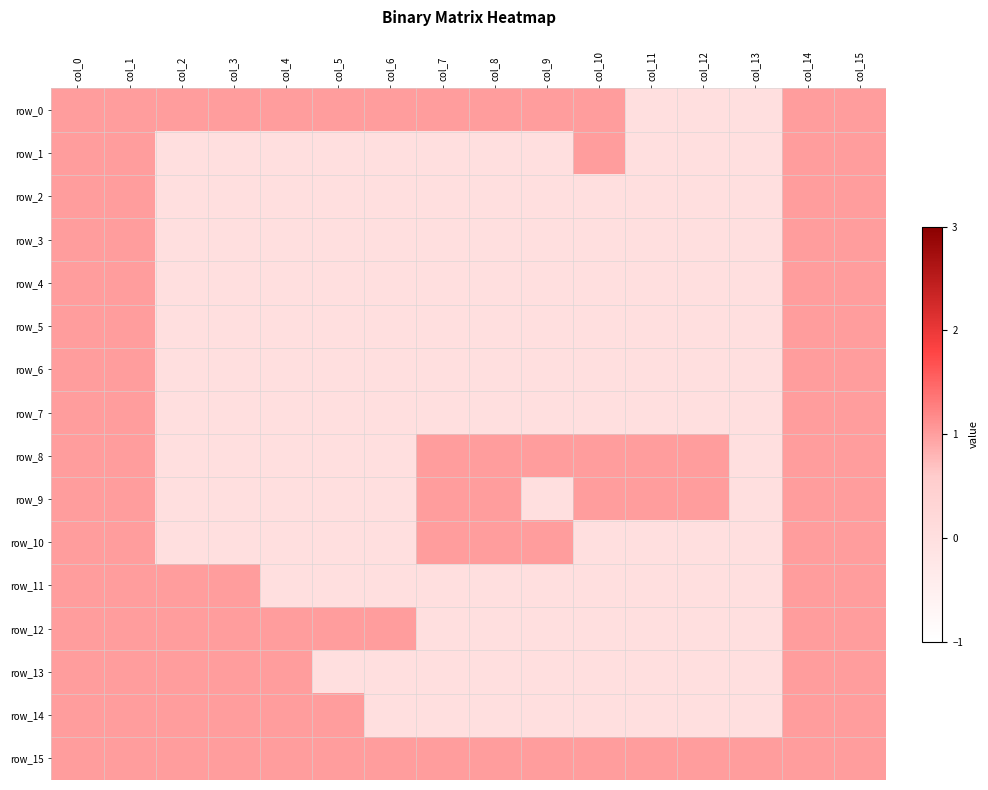

What is the difference between the second highest and minimum values in the row_2 series?

1